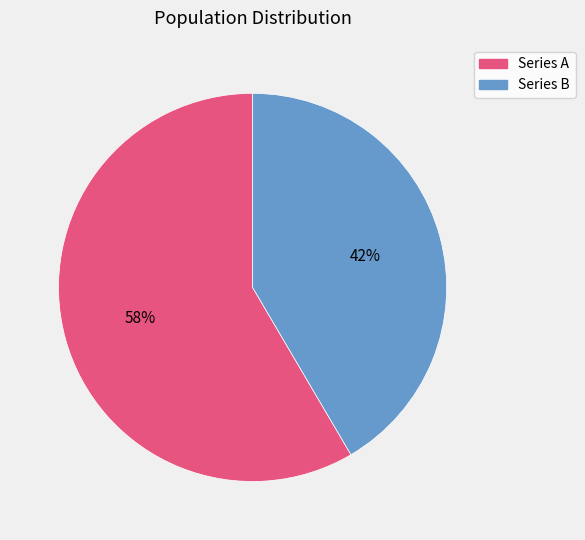

To the nearest percent, what is the average slice percentage?

50%